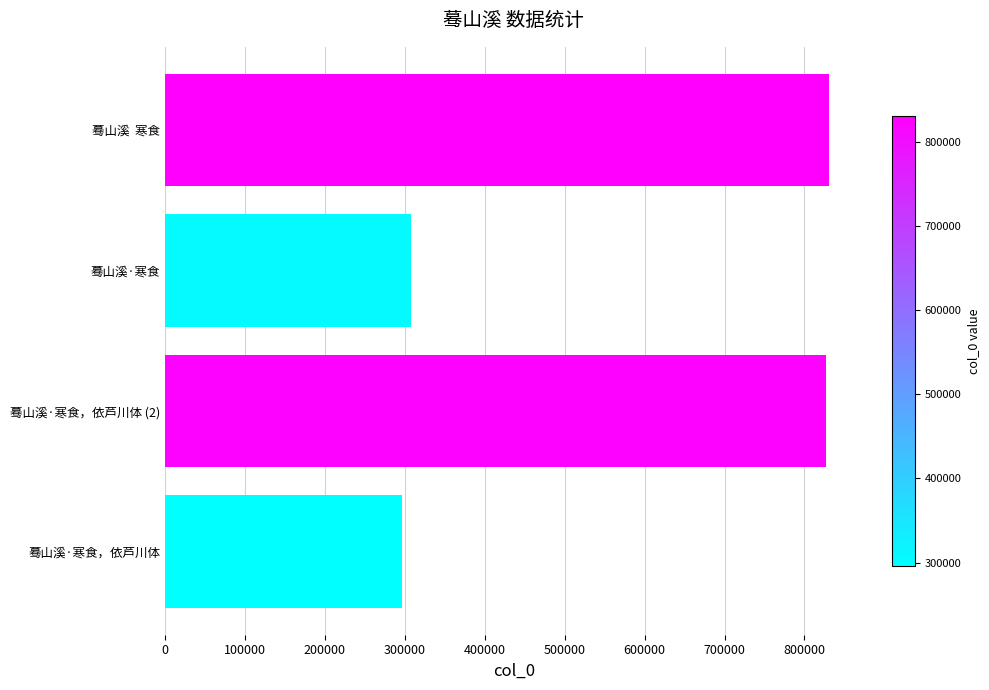

What is the average value?

565380